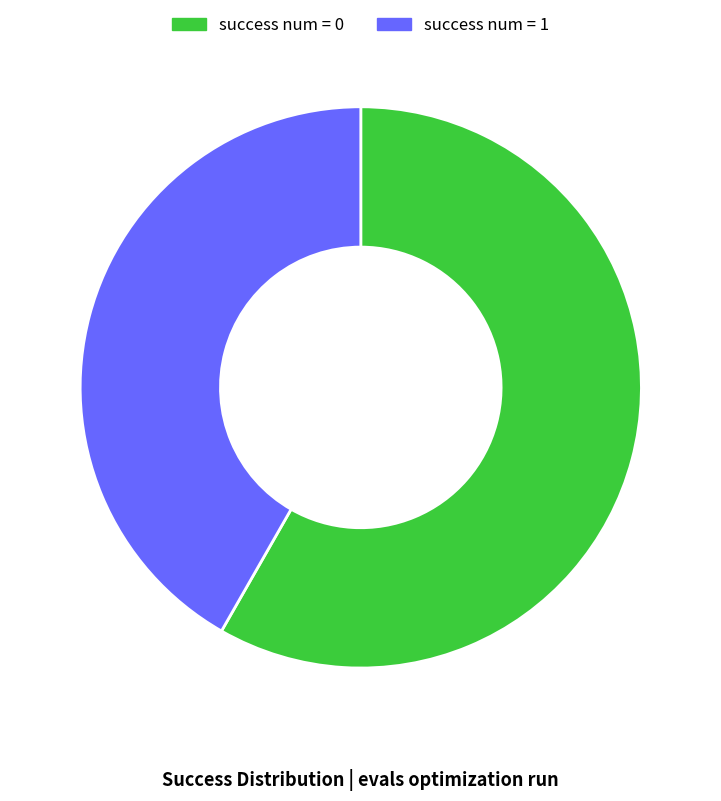

Do success num = 1 and success num = 0 together represent more than half of the pie?

Yes